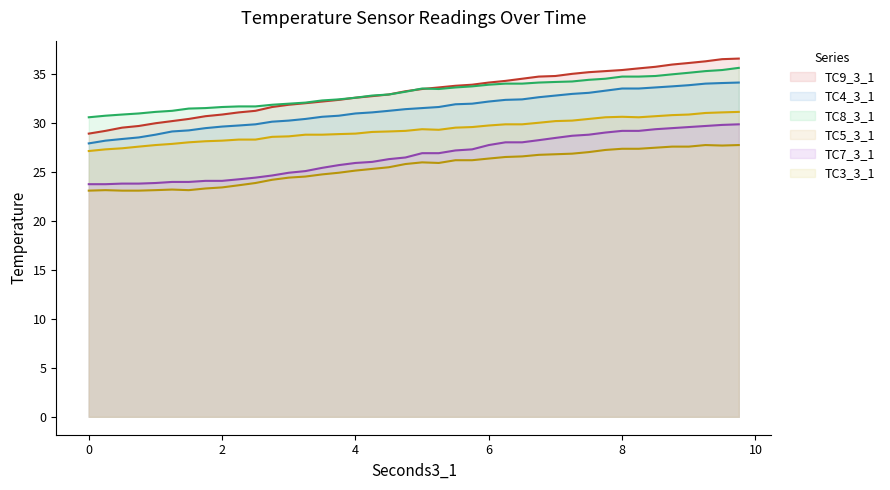

At which category does TC8_3_1 reach its first local valley?

5.25